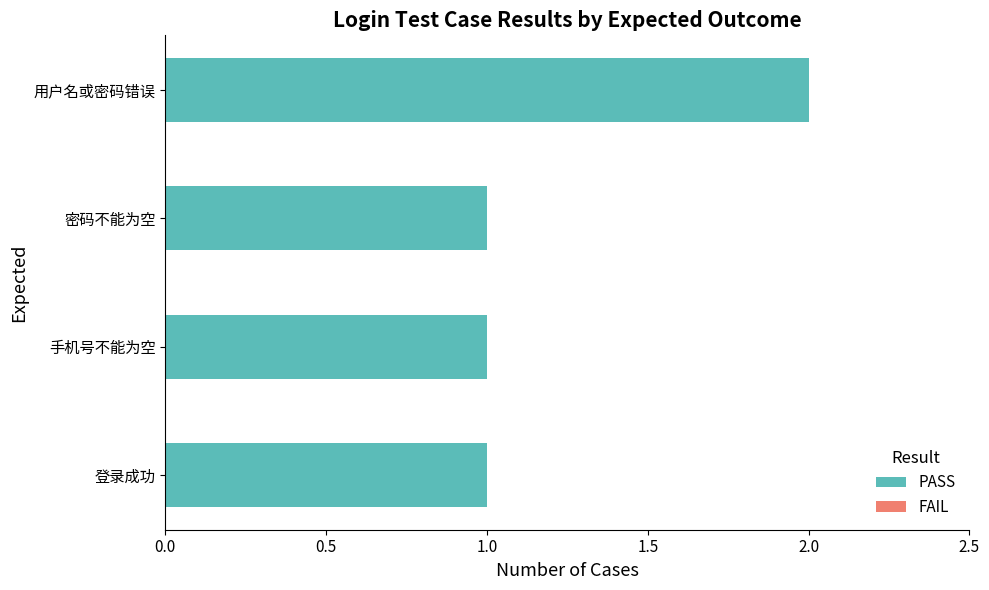

Reading bottom to top, list all the values displayed in this chart.

1	1	1	2